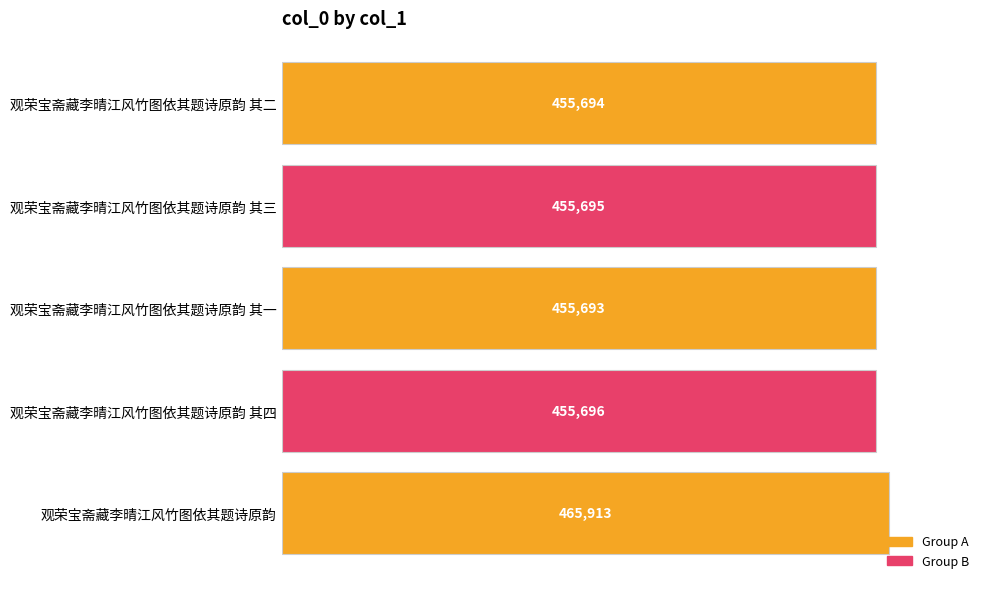

Reading top to bottom, list all the values displayed in this chart.

观荣宝斋藏李晴江风竹图依其题诗原韵 其二=455694	观荣宝斋藏李晴江风竹图依其题诗原韵 其三=455695	观荣宝斋藏李晴江风竹图依其题诗原韵 其一=455693	观荣宝斋藏李晴江风竹图依其题诗原韵 其四=455696	观荣宝斋藏李晴江风竹图依其题诗原韵=465913